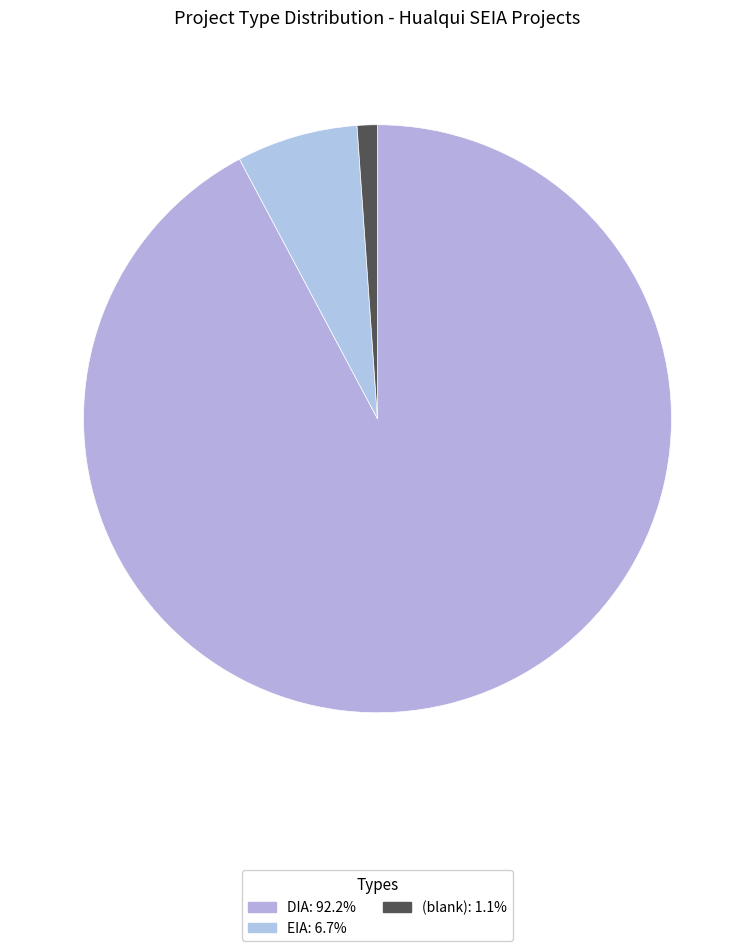

How many slices are in this pie chart?

3